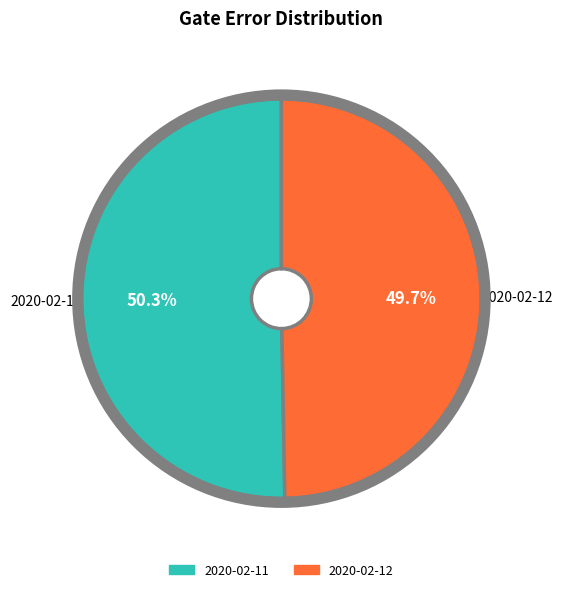

Which category accounts for the majority?

2020-02-11